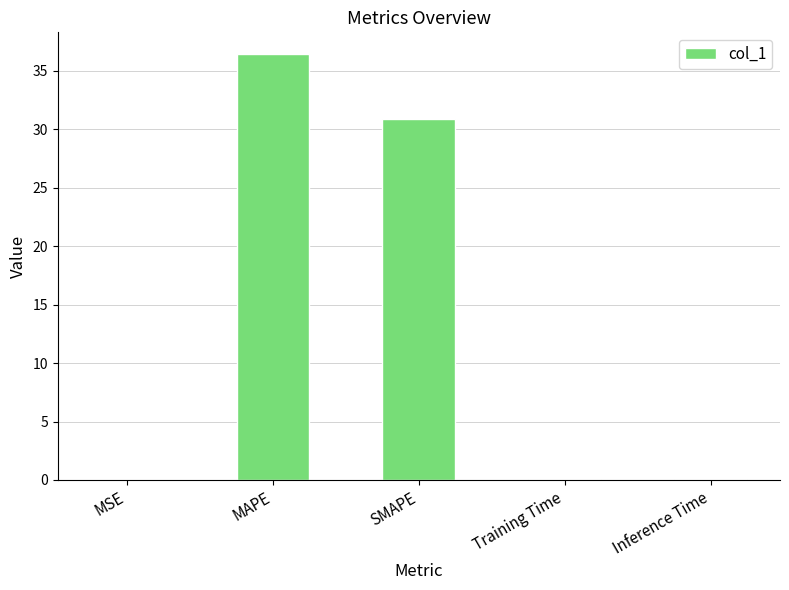

True or false: the data shows 0.1 at Training Time.

True